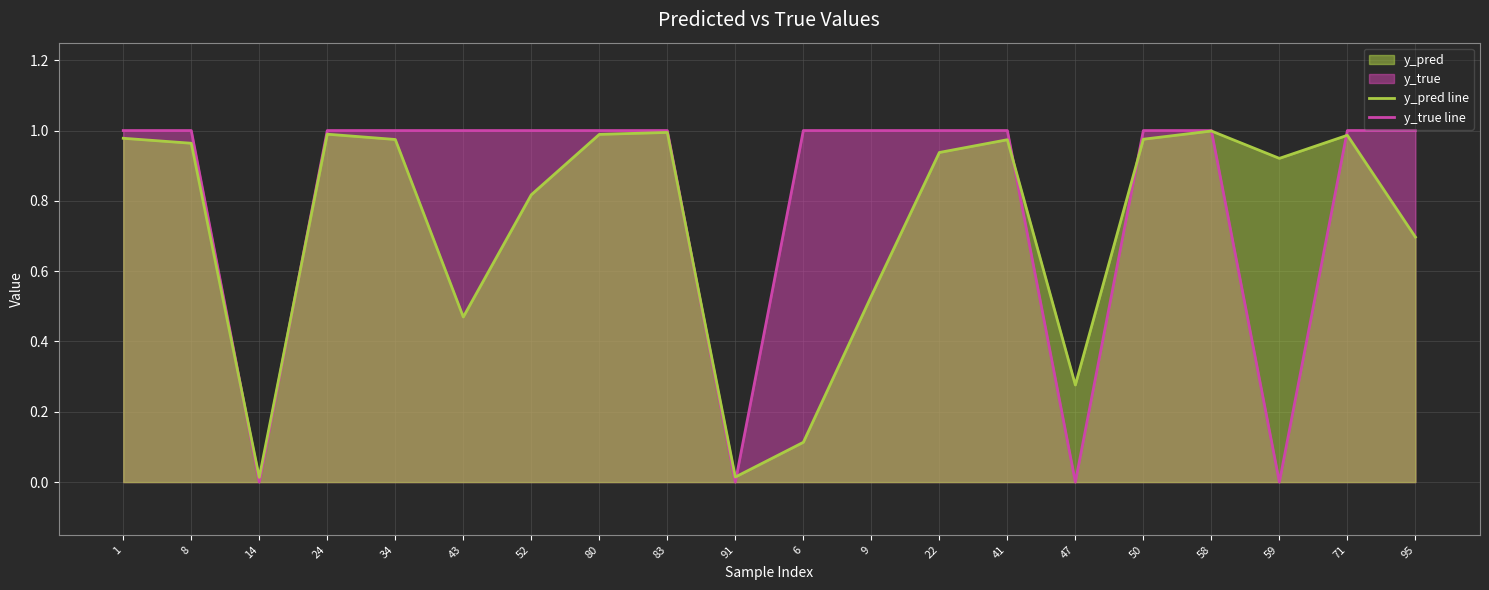

Reading right to left, list all the values displayed in this chart.

y_pred line: 95=0.7	71=1.0	59=0.9	58=1.0	50=1.0	47=0.3	41=1.0	22=0.9	9=0.5	6=0.1	91=0.0	83=1.0	80=1.0	52=0.8	43=0.5	34=1.0	24=1.0	14=0.0	8=1.0	1=1.0
y_true line: 95=1.0	71=1.0	59=0.0	58=1.0	50=1.0	47=0.0	41=1.0	22=1.0	9=1.0	6=1.0	91=0.0	83=1.0	80=1.0	52=1.0	43=1.0	34=1.0	24=1.0	14=0.0	8=1.0	1=1.0